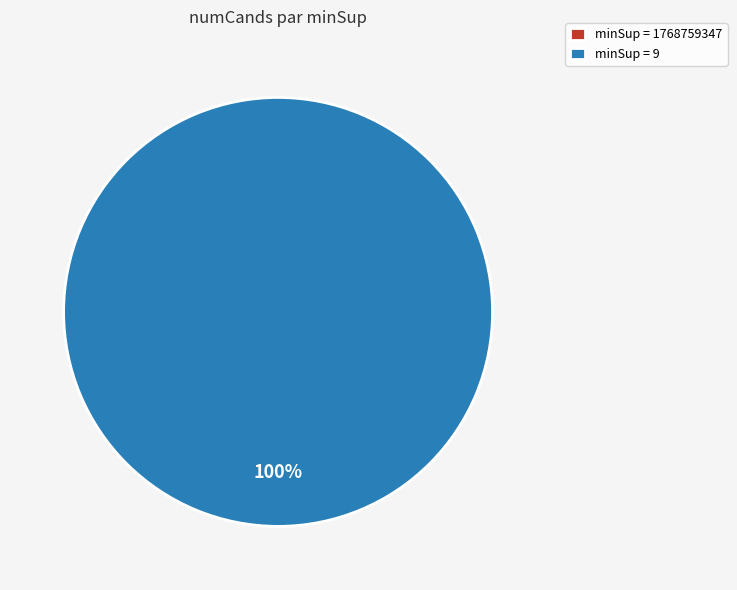

Does 9 account for over 50% of the chart?

Yes